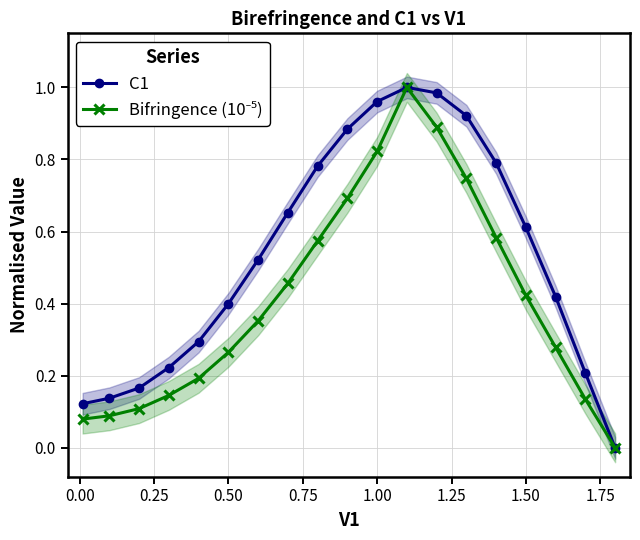

List the series in order of their overall mean, highest first.

C1, Bifringence (10⁻⁵)